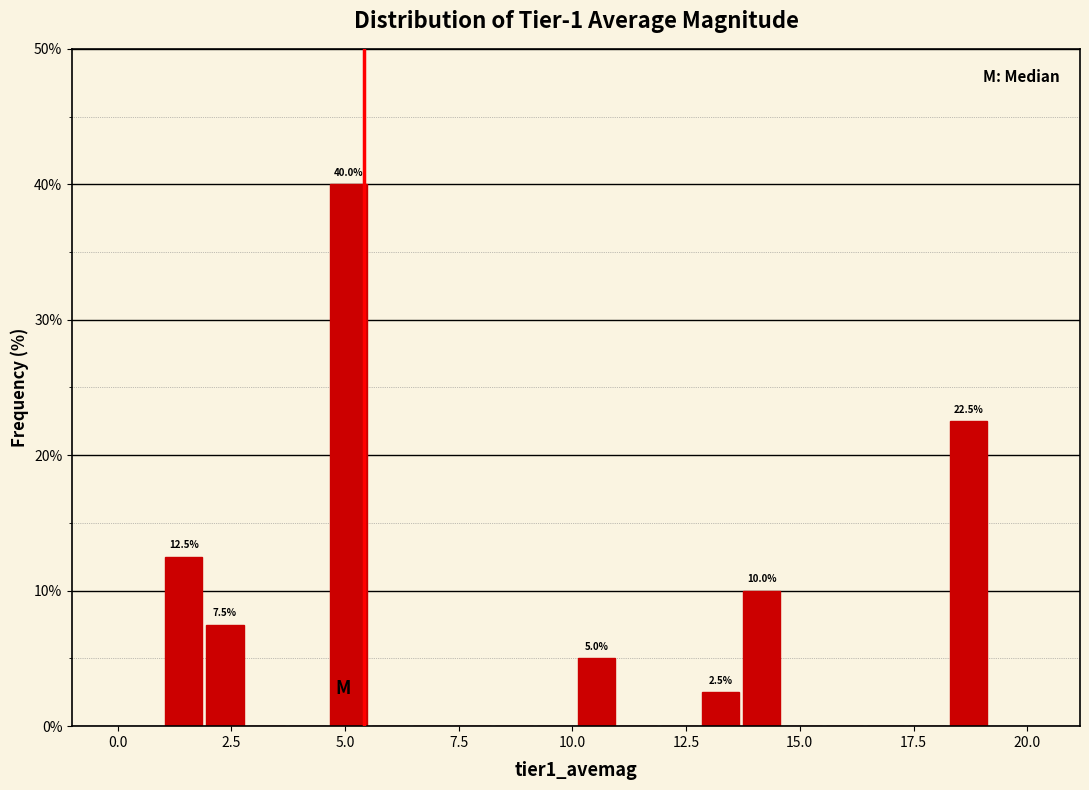

Around what value on the x-axis is the tallest bar? Give the approximate position of its centre, as read against the axis.

5.0